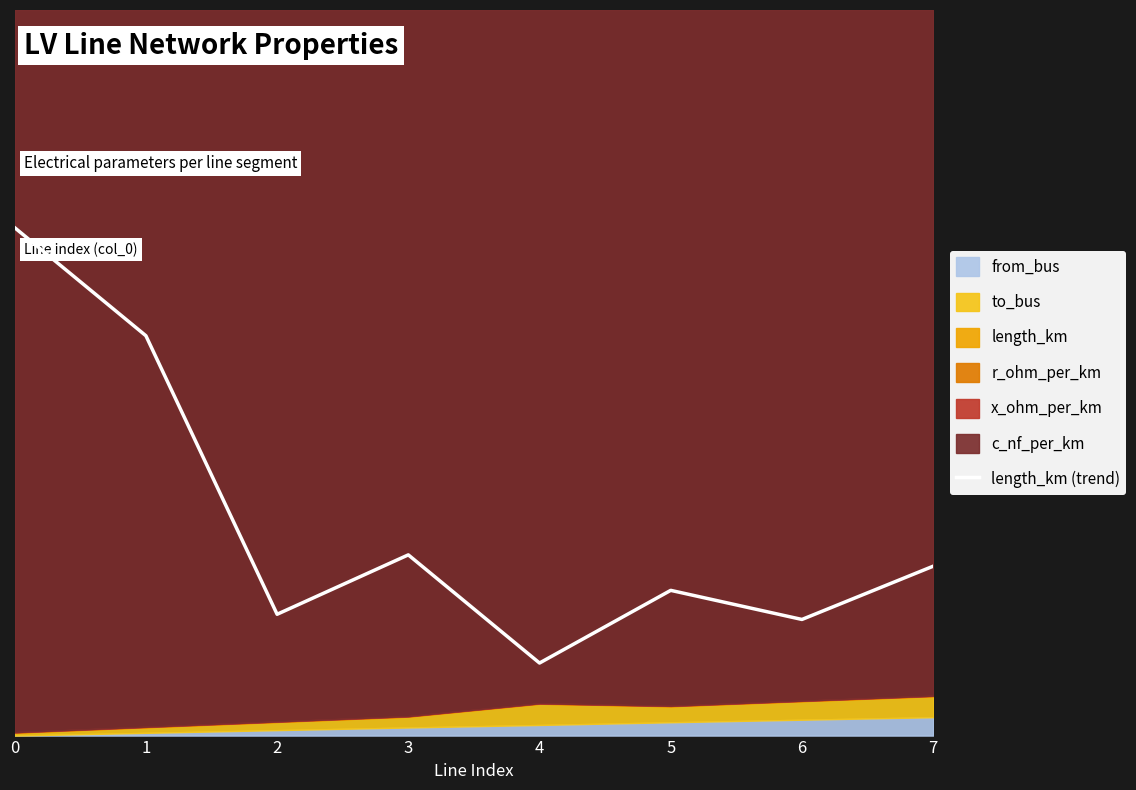

List the labels in order of value, largest first.

0, 1, 3, 7, 5, 2, 6, 4